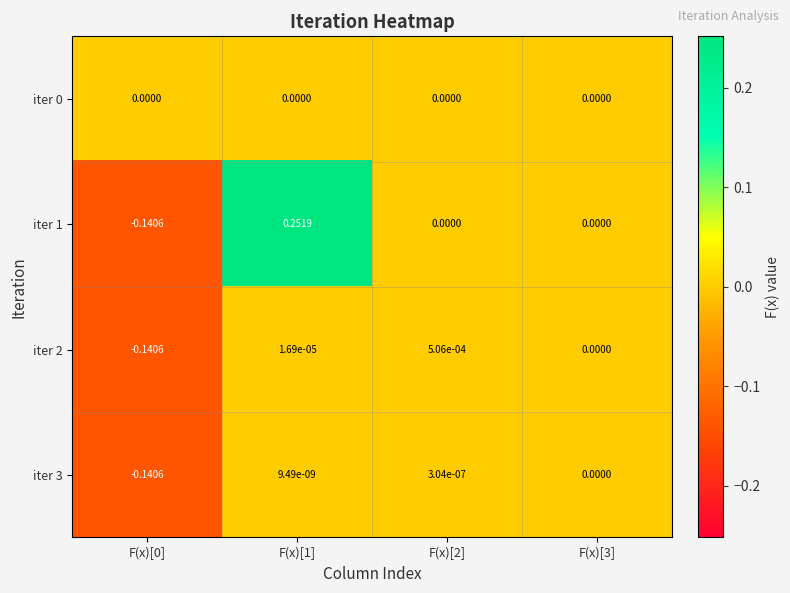

Is the value of iter 3 at F(x)[3] greater than the value of iter 2 at F(x)[2]?

No